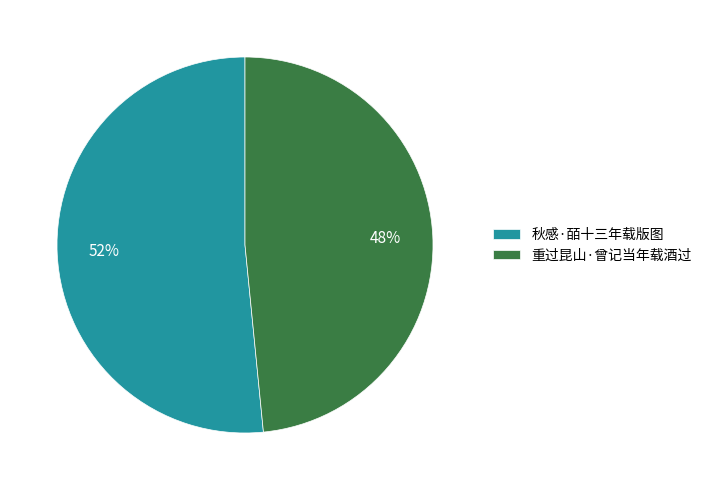

What percentage is the 重过昆山·曾记当年载酒过 slice, to the nearest percent?

48%